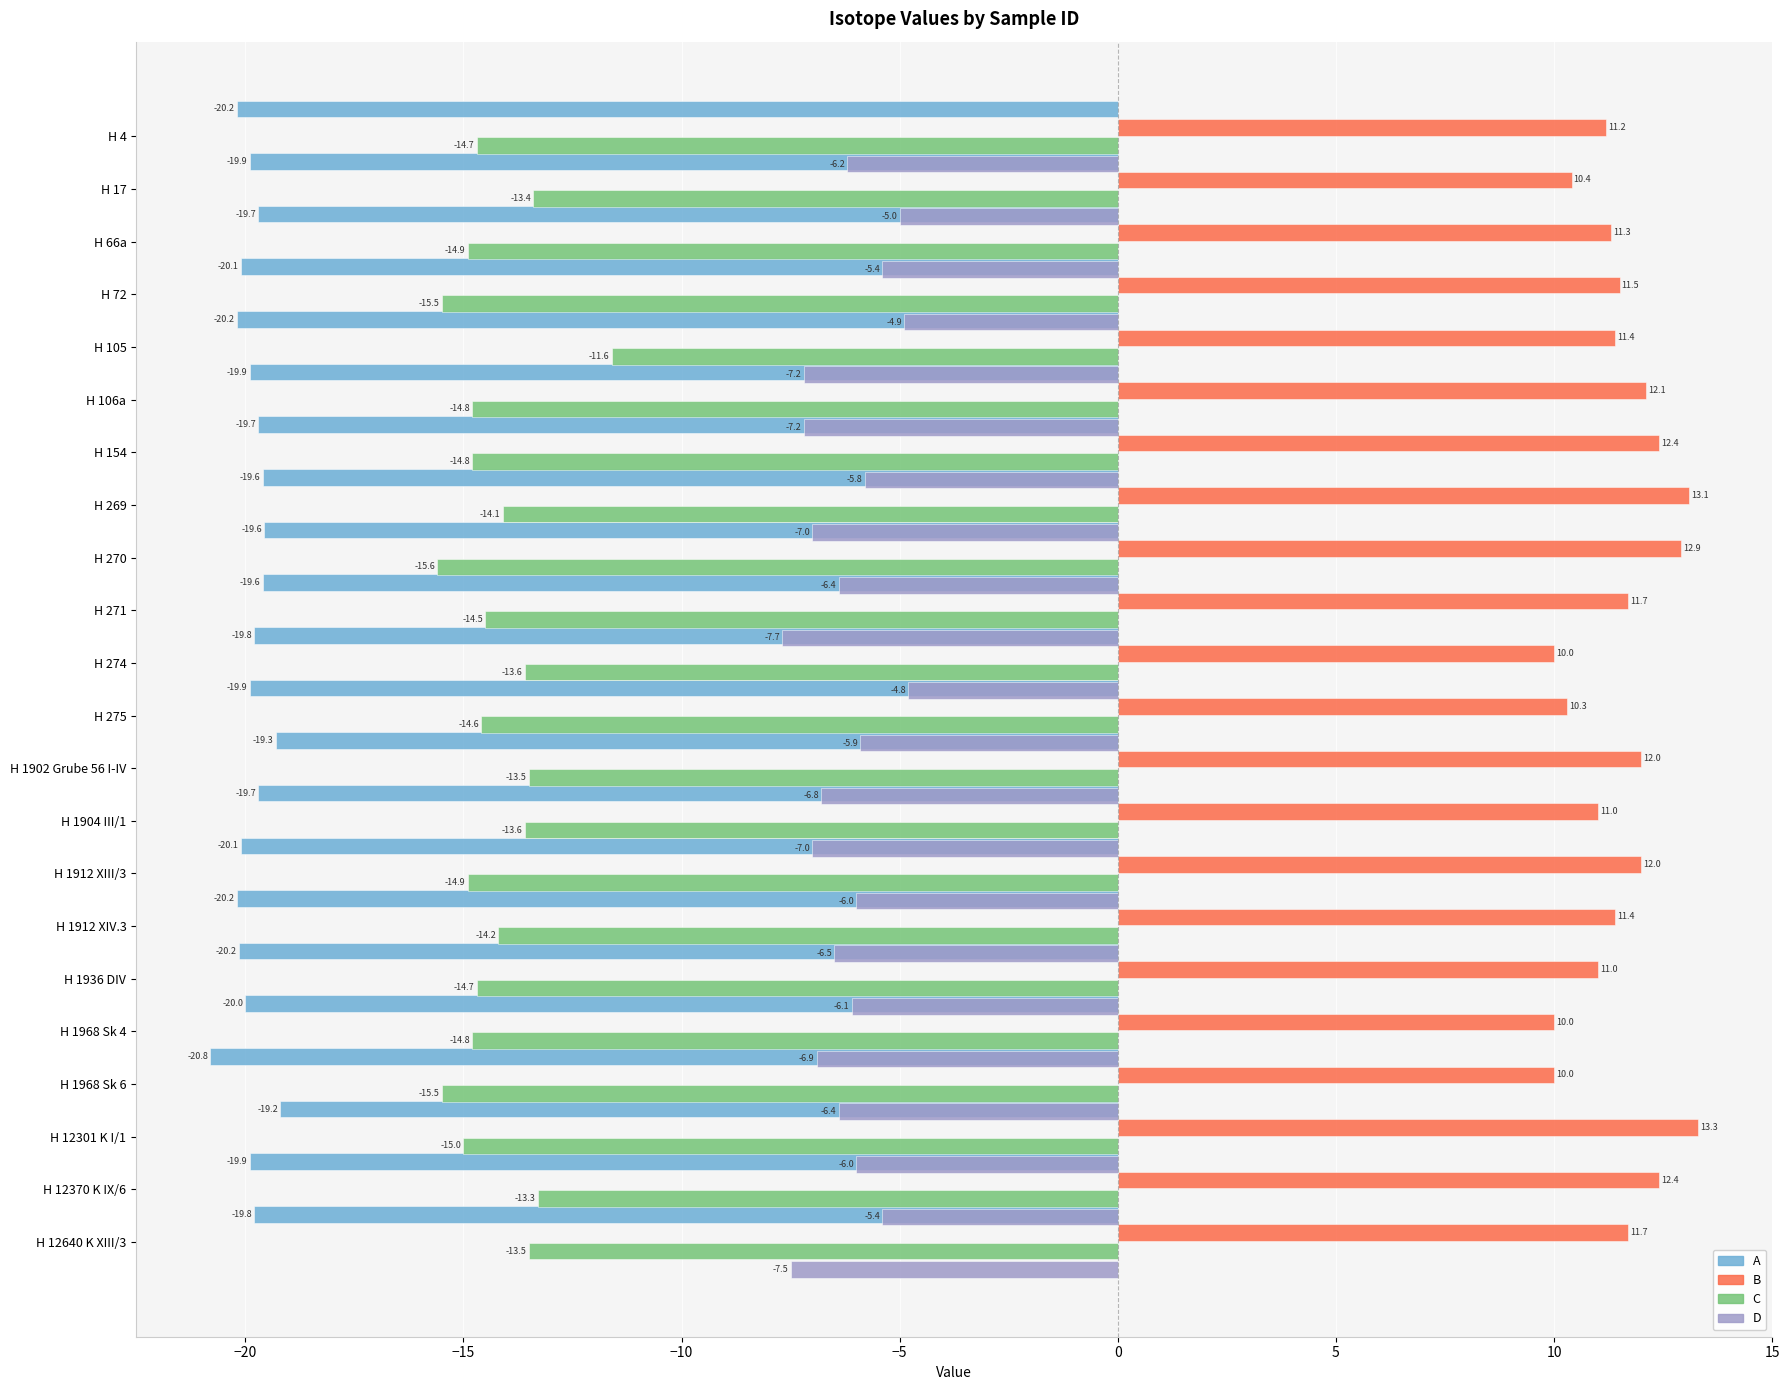

Reading right to left, extract all data points from this chart.

A: -19.8	-19.9	-19.2	-20.8	-20.0	-20.2	-20.2	-20.1	-19.7	-19.3	-19.9	-19.8	-19.6	-19.6	-19.6	-19.7	-19.9	-20.2	-20.1	-19.7	-19.9	-20.2
B: 11.7	12.4	13.3	10.0	10.0	11.0	11.4	12.0	11.0	12.0	10.3	10.0	11.7	12.9	13.1	12.4	12.1	11.4	11.5	11.3	10.4	11.2
C: -13.5	-13.3	-15.0	-15.5	-14.8	-14.7	-14.2	-14.9	-13.6	-13.5	-14.6	-13.6	-14.5	-15.6	-14.1	-14.8	-14.8	-11.6	-15.5	-14.9	-13.4	-14.7
D: -7.5	-5.4	-6.0	-6.4	-6.9	-6.1	-6.5	-6.0	-7.0	-6.8	-5.9	-4.8	-7.7	-6.4	-7.0	-5.8	-7.2	-7.2	-4.9	-5.4	-5.0	-6.2